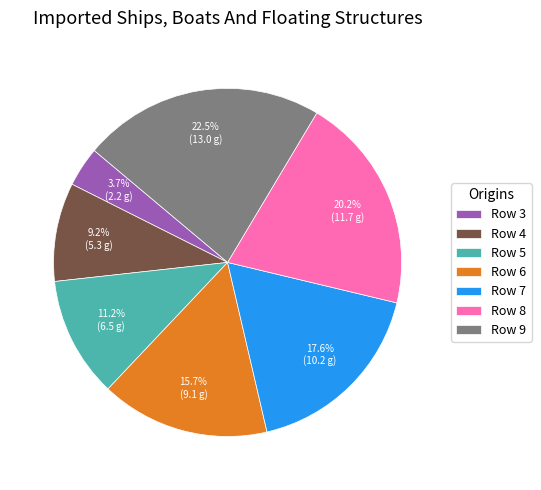

Count the number of slices in the pie.

7